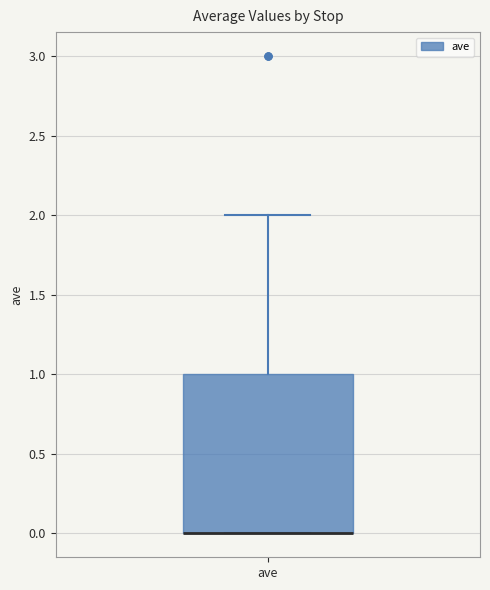

Read this box plot against the y-axis: the position of the median line, the range covered by the box, and the ends of both whiskers. The values are not printed on the chart, so give them approximately, as read against the axis.

median 0 (drawn on the box's lower edge), box 0 to 1, whiskers 0 to 2